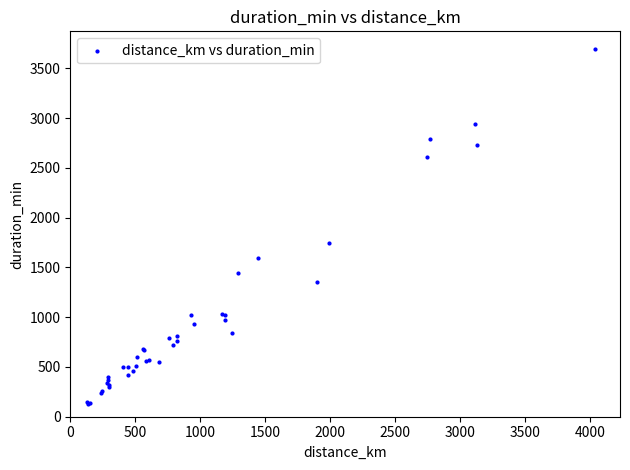

What Y value in the scatter plot is closest to 1912?

1746